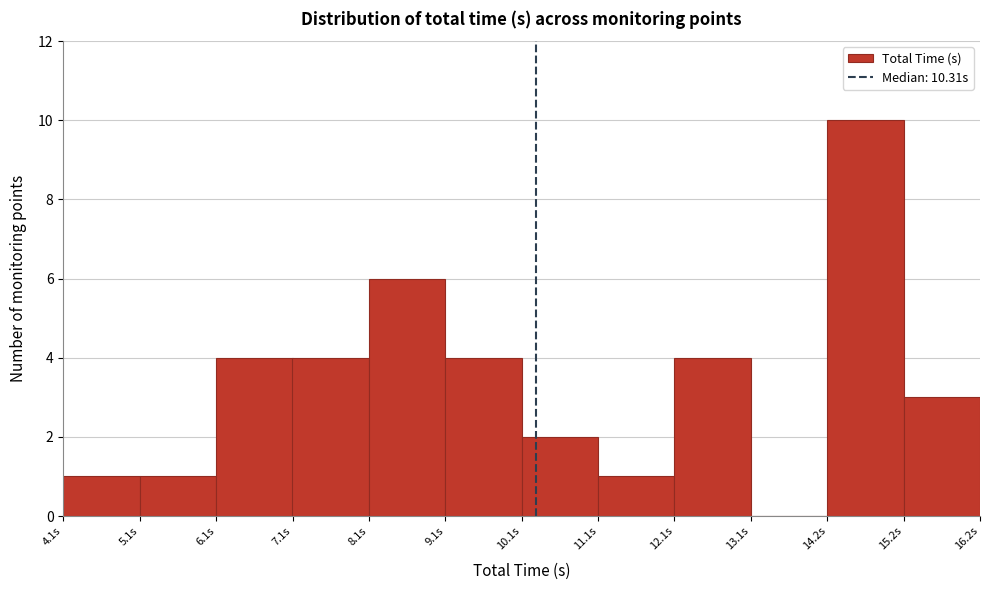

Which range on the x-axis has the tallest bar?

14.2 to 15.2